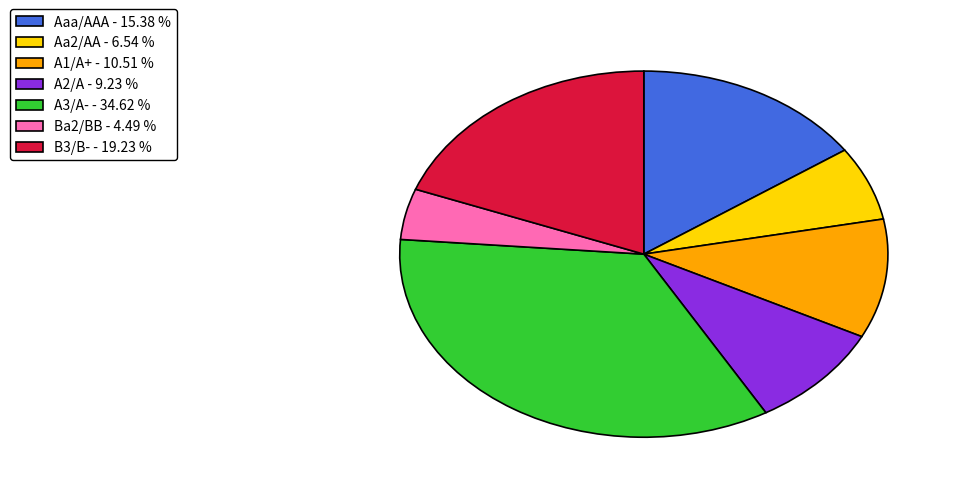

Is there a majority slice in this chart?

No